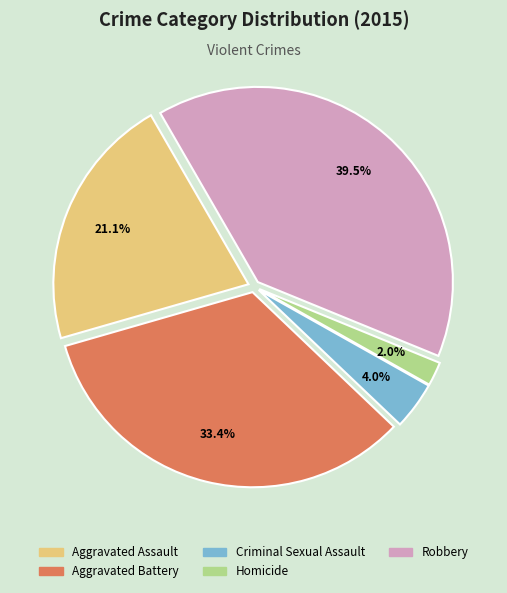

To the nearest percent, what portion does Aggravated Battery represent?

33%